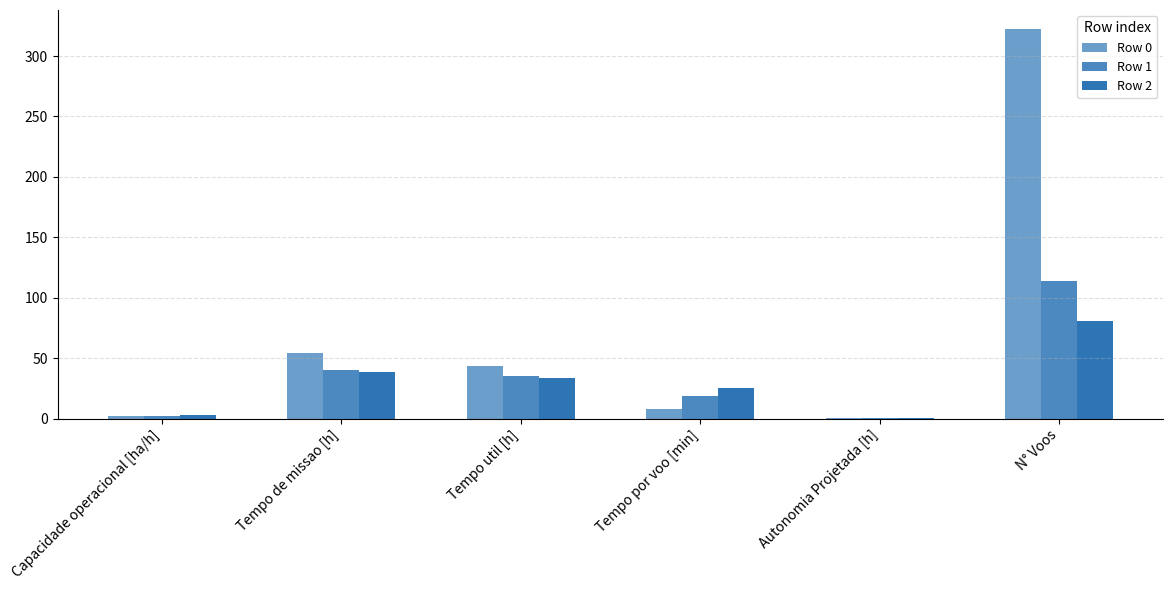

Is it true that Row 1 equals 35.0 at Tempo util [h]?

True